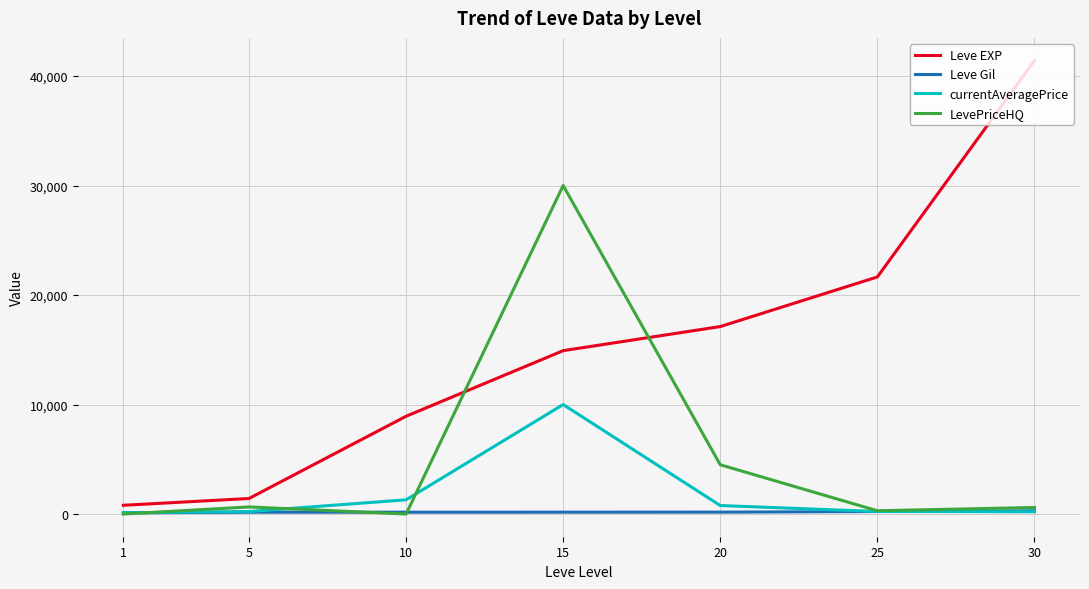

How many lines are shown in the chart?

4